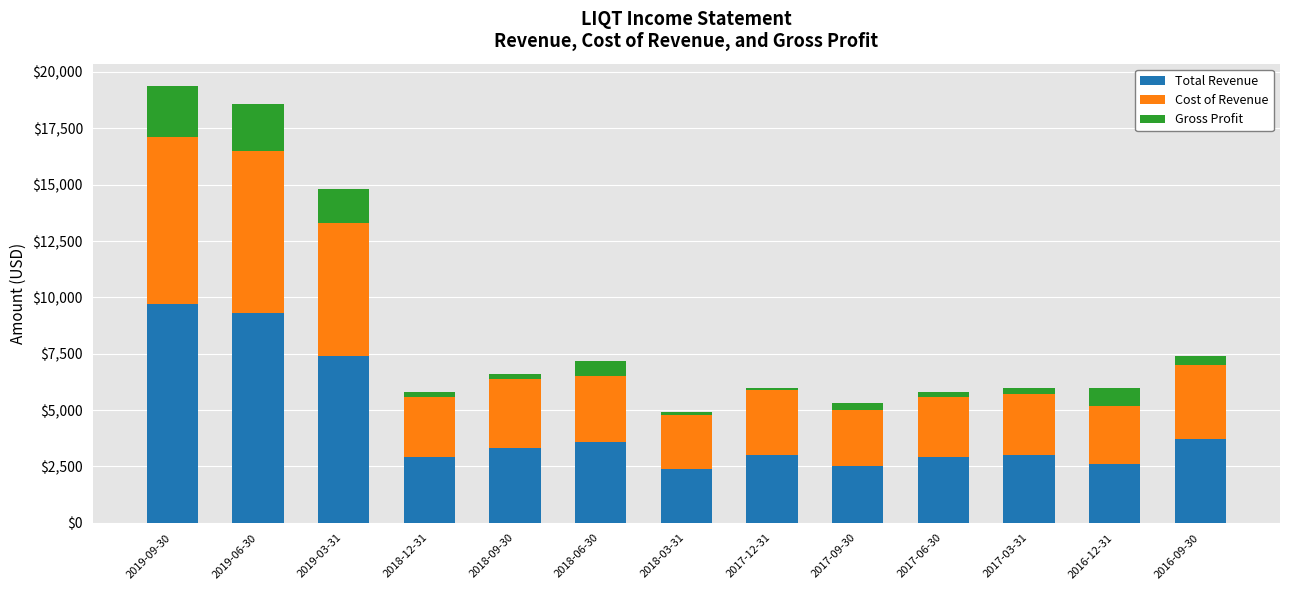

How many data points in Gross Profit are less than 200?

4